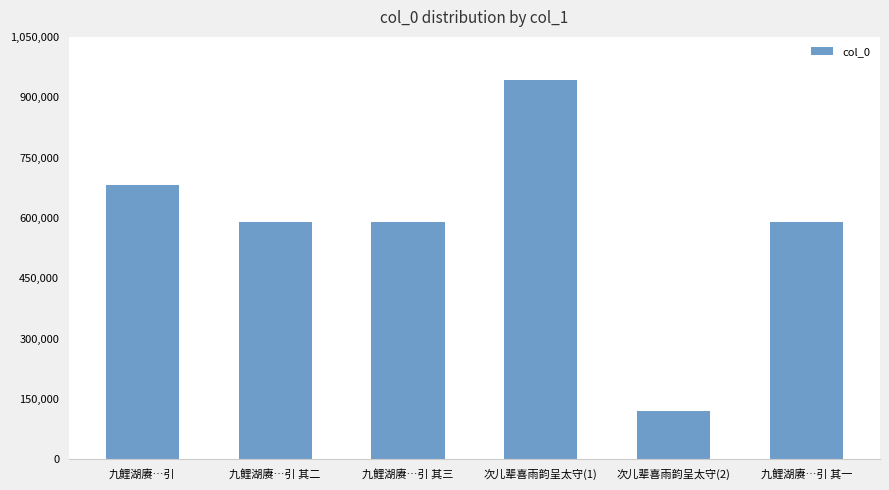

What value does the data have at 九鲤湖赓…引 其三?

588932